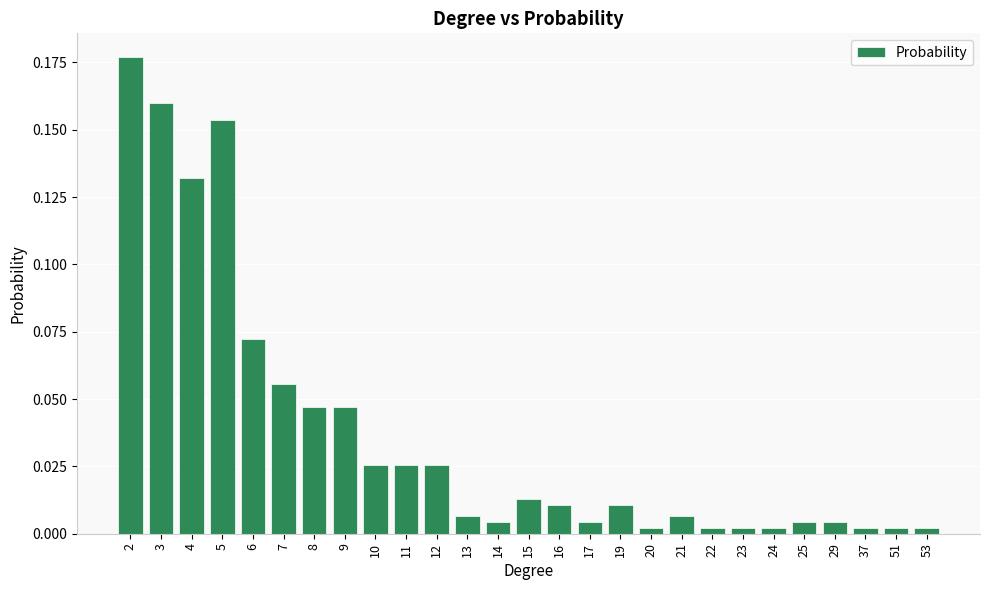

True or false: the data shows 0.1 at 9.

False